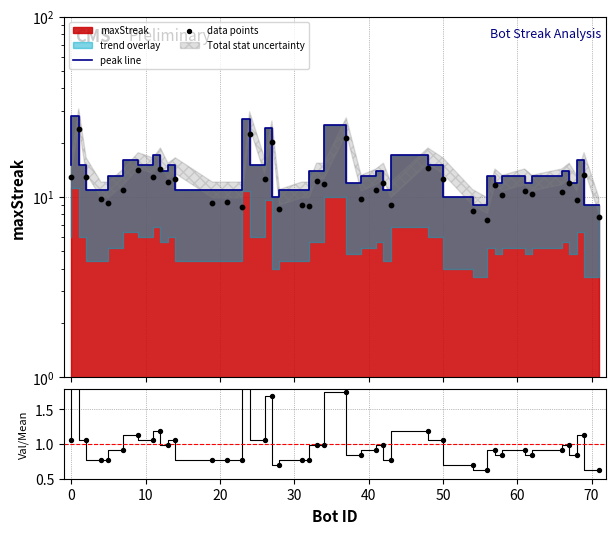

Which series contains the lowest Y value?

ratio